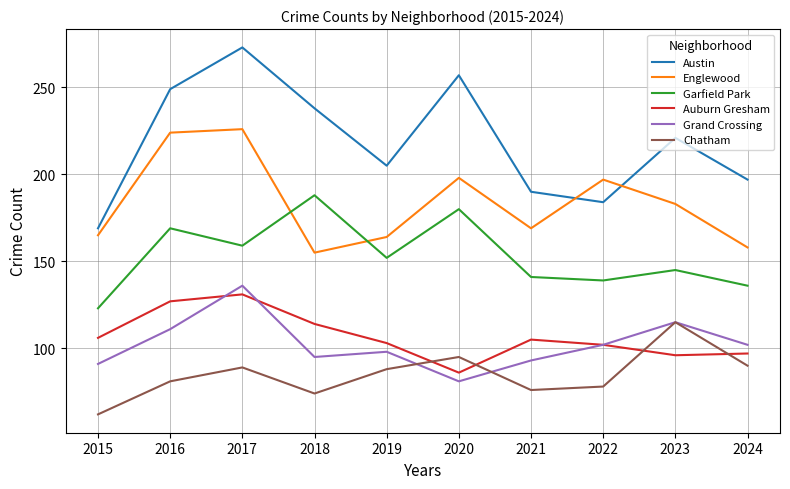

The Garfield Park series shows 188 at 2018. True or false?

True